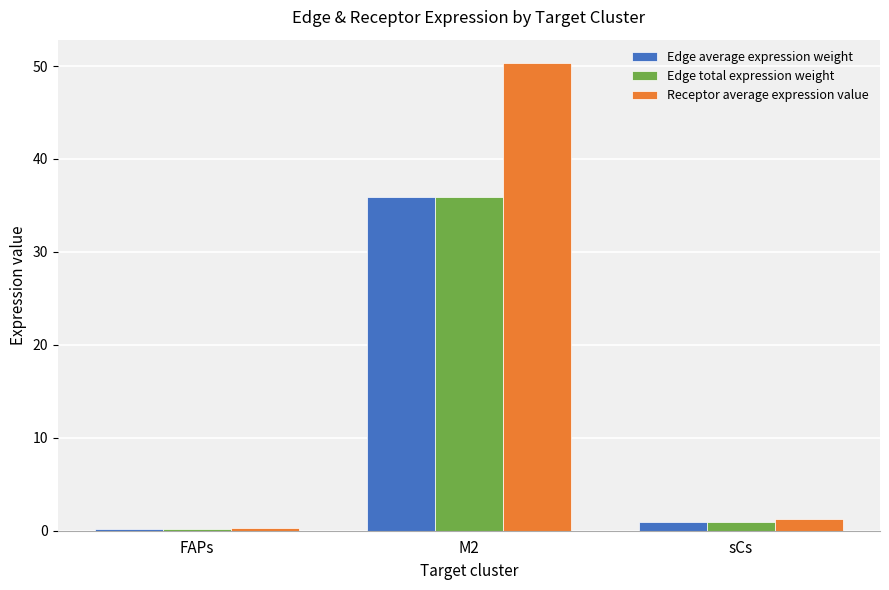

What is the difference between the highest and lowest values at M2?

14.4